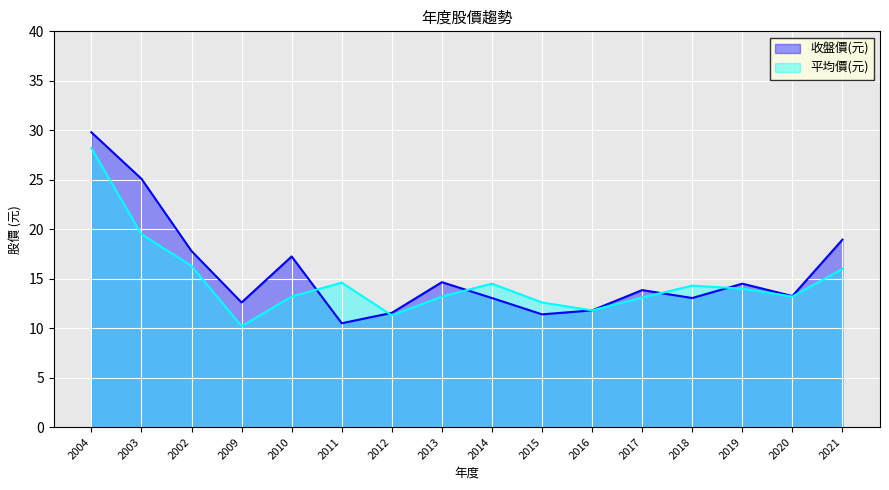

Reading left to right, what are all the values shown in this chart?

收盤價(元): 2004=29.8	2003=25.1	2002=17.8	2009=12.6	2010=17.2	2011=10.5	2012=11.6	2013=14.7	2014=13.1	2015=11.4	2016=11.8	2017=13.8	2018=13.1	2019=14.5	2020=13.2	2021=18.9
平均價(元): 2004=28.2	2003=19.5	2002=16.3	2009=10.2	2010=13.2	2011=14.6	2012=11.3	2013=13.2	2014=14.5	2015=12.6	2016=11.8	2017=13.1	2018=14.3	2019=14.0	2020=13.2	2021=16.0